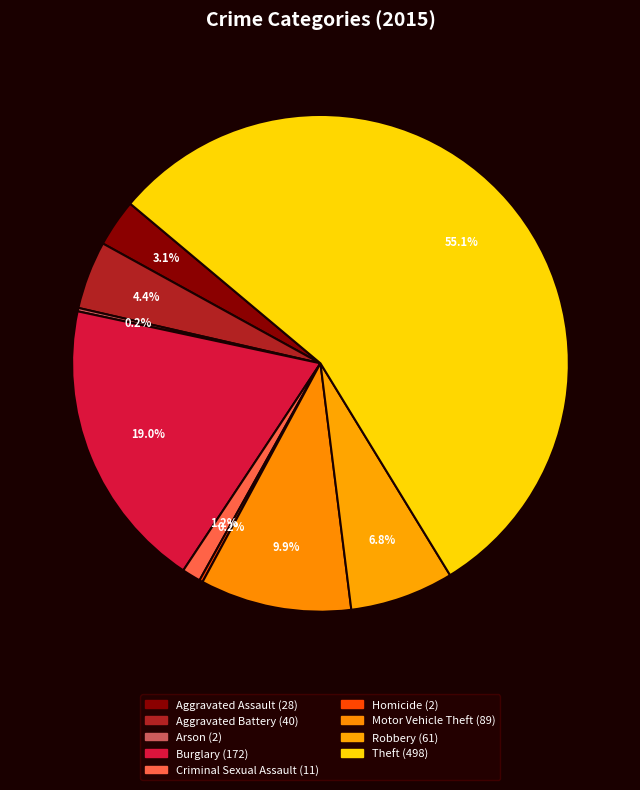

The Motor Vehicle Theft slice represents 23% of the pie. True or false?

False